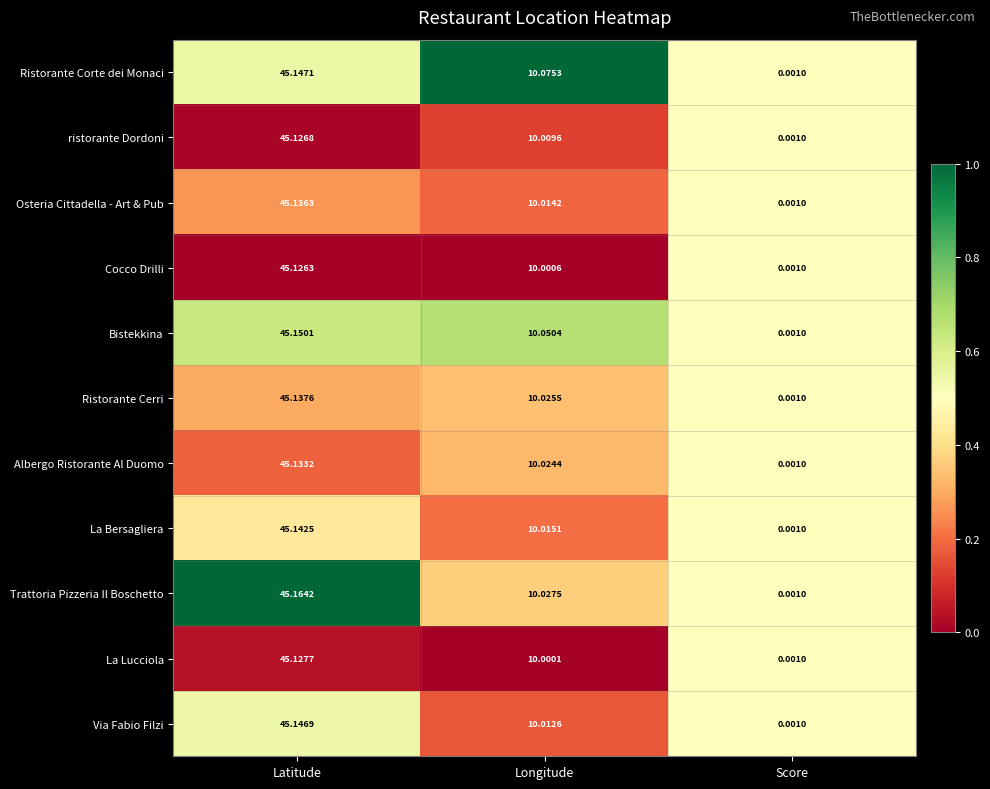

Which series has the largest total across all categories?

Ristorante Corte dei Monaci